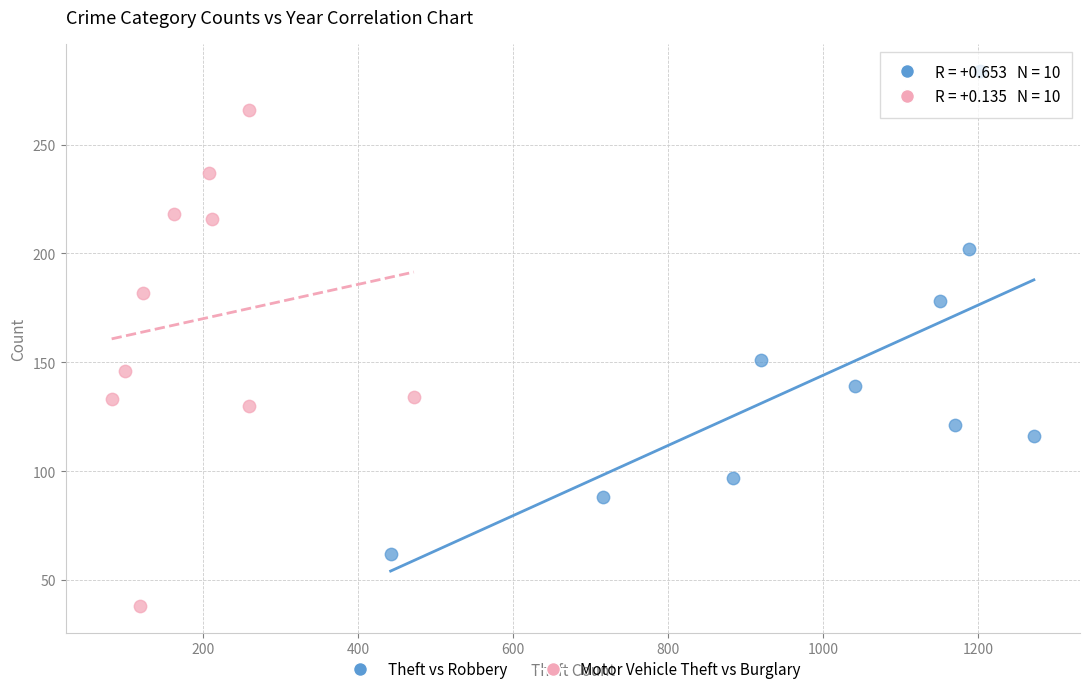

Which series has the largest Y range (max minus min)?

Motor Vehicle Theft vs Burglary